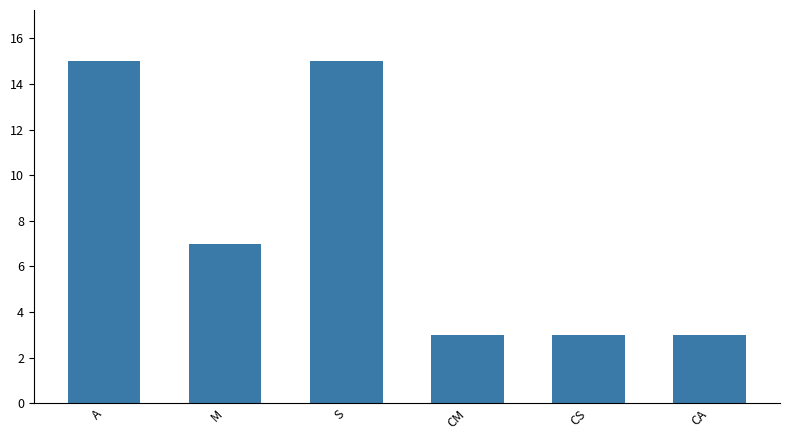

Reading left to right, extract all data points from this chart.

15	7	15	3	3	3